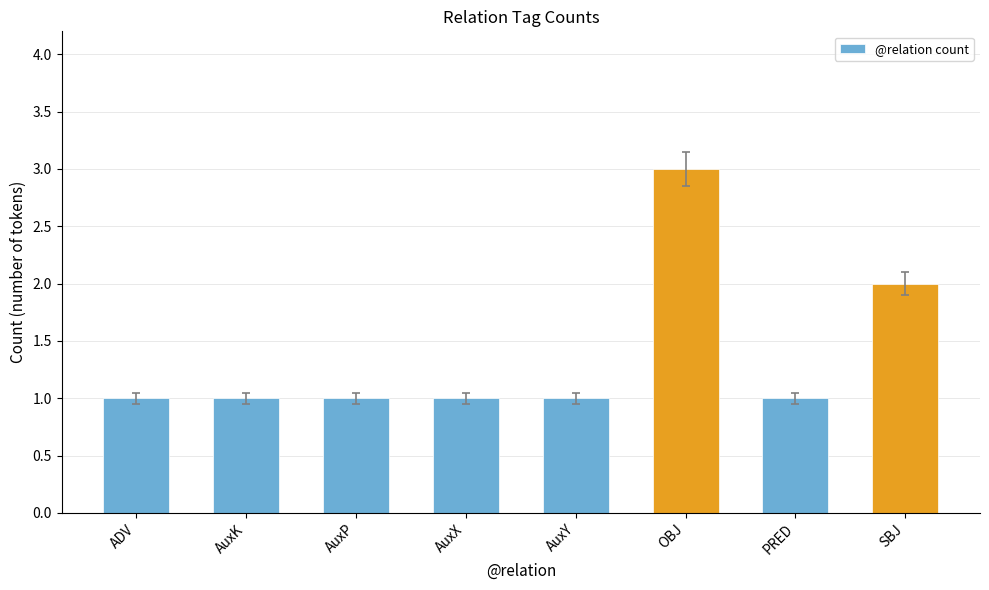

How many distinct data groups are displayed?

1